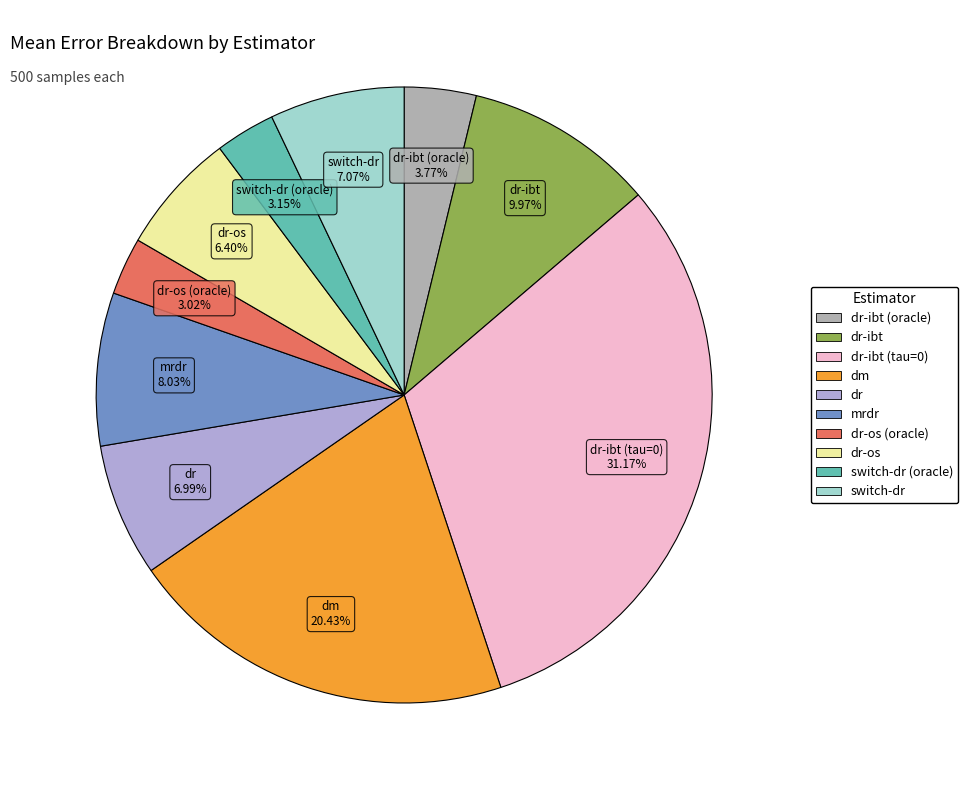

Does any single category account for the majority?

No